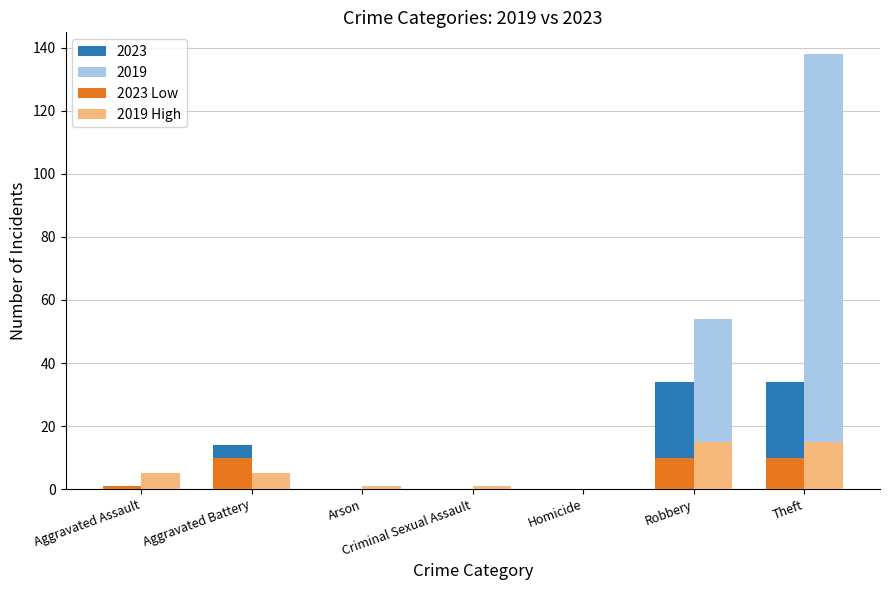

Reading right to left, what are all the values shown in this chart?

2023 Low: 10	10	0	0	0	10	1
2019 High: 15	15	0	1	1	5	5